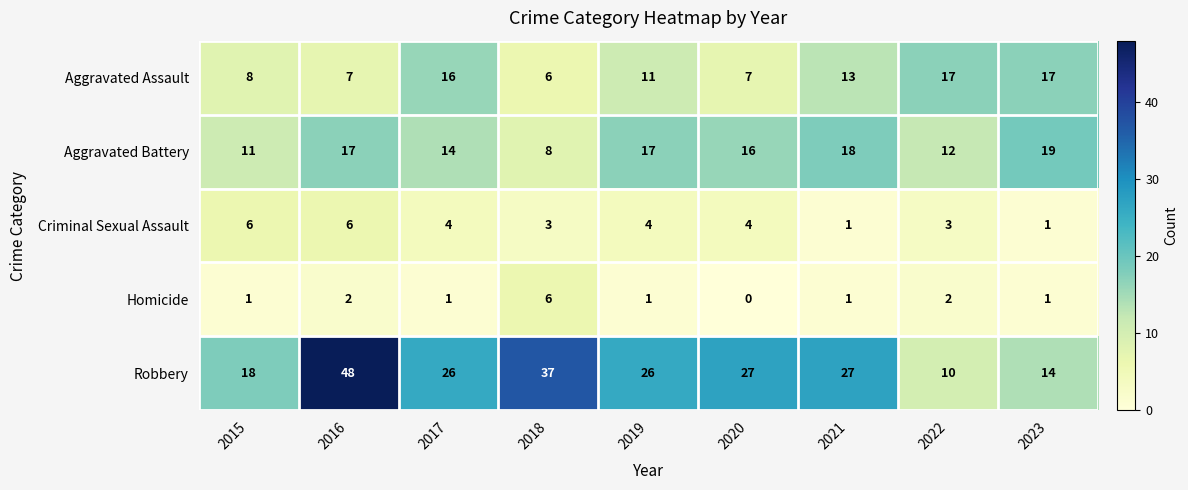

What is the spread (max minus min) of values at 2022?

15